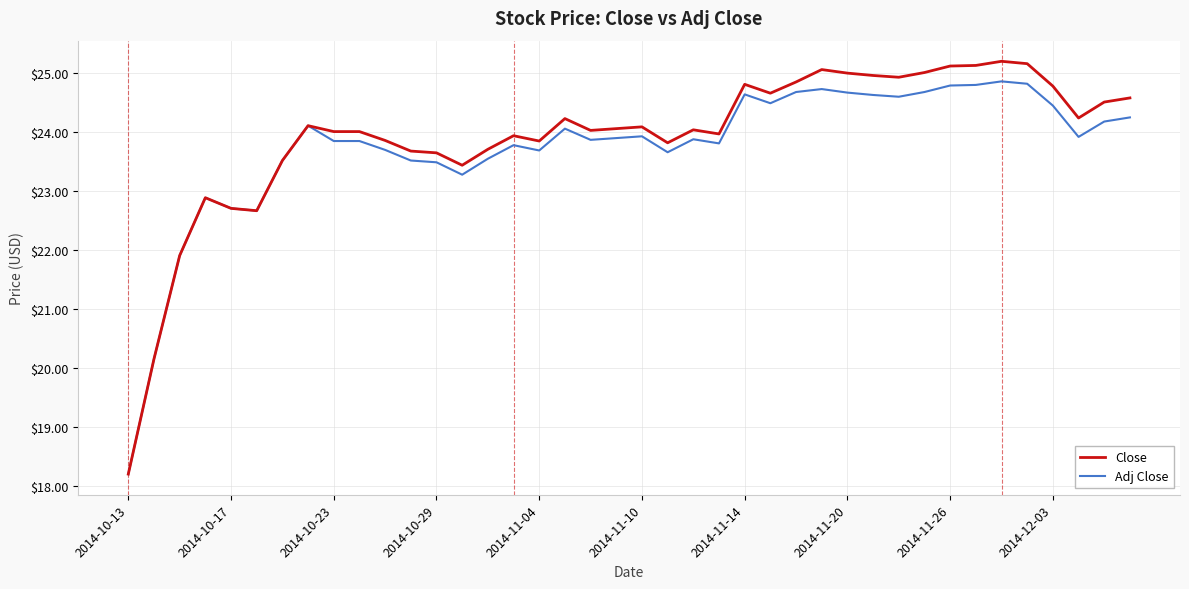

List the series in order of their peak value, highest first.

Close, Adj Close